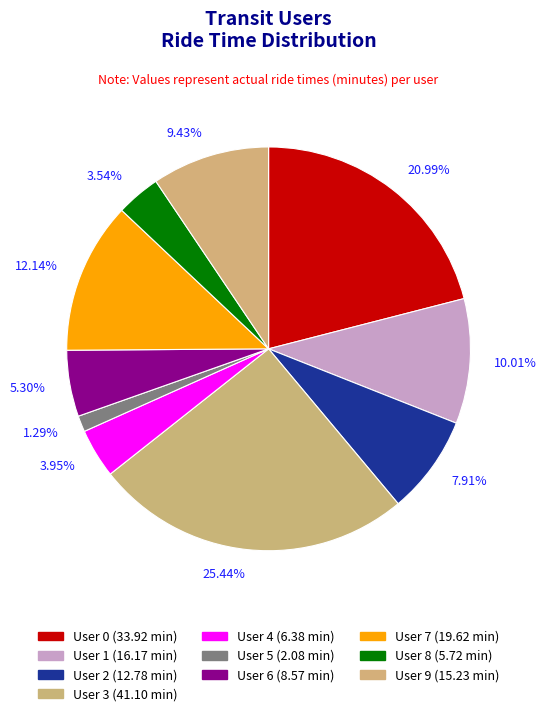

To the nearest percent, what percentage of the pie is User 0?

21%